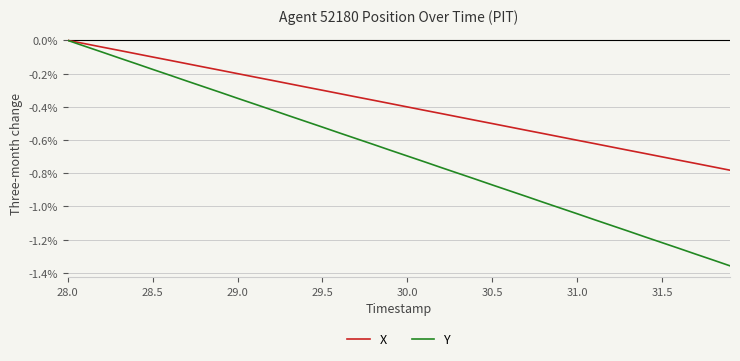

Count the number of data series in this chart.

2